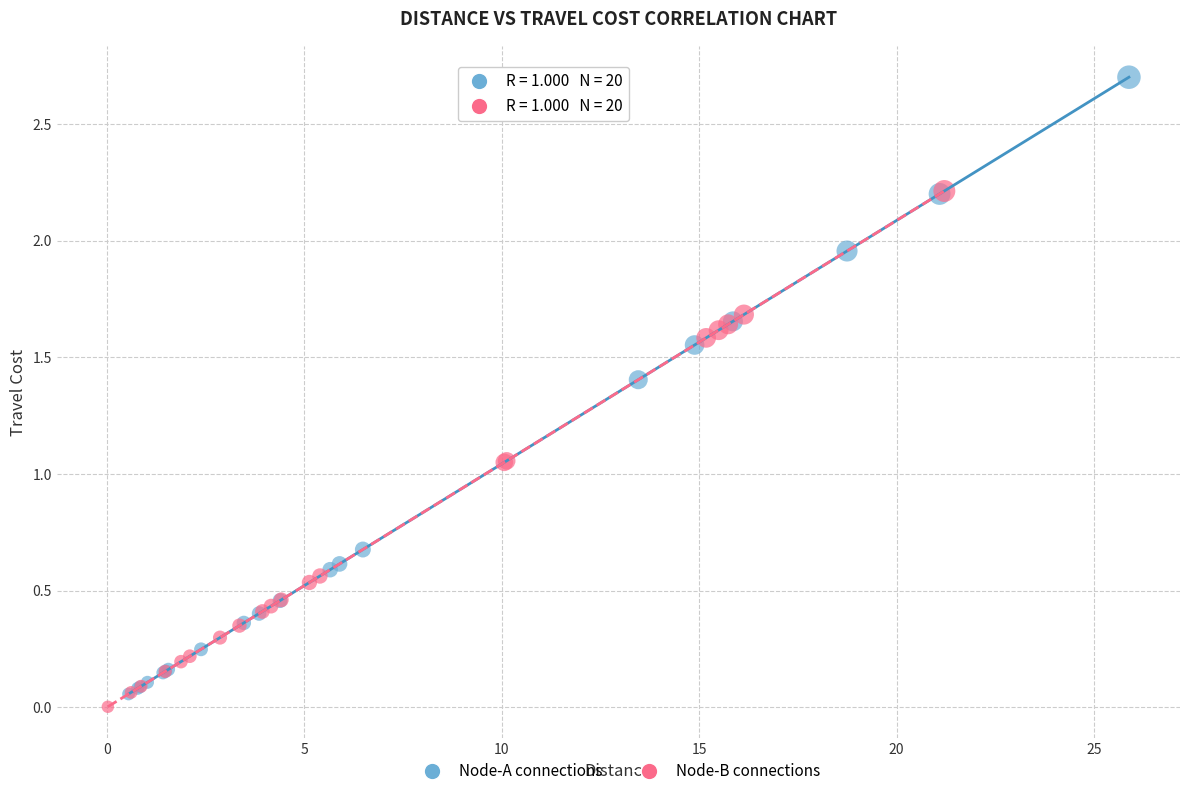

Which series reaches the minimum Y coordinate?

Node-B connections